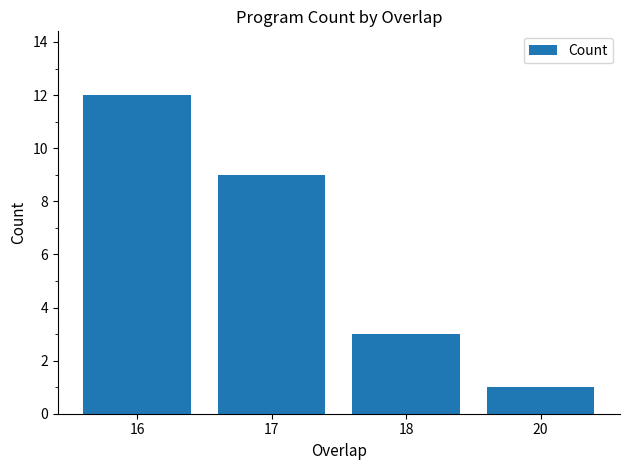

List the labels in order of value, smallest first.

20, 18, 17, 16